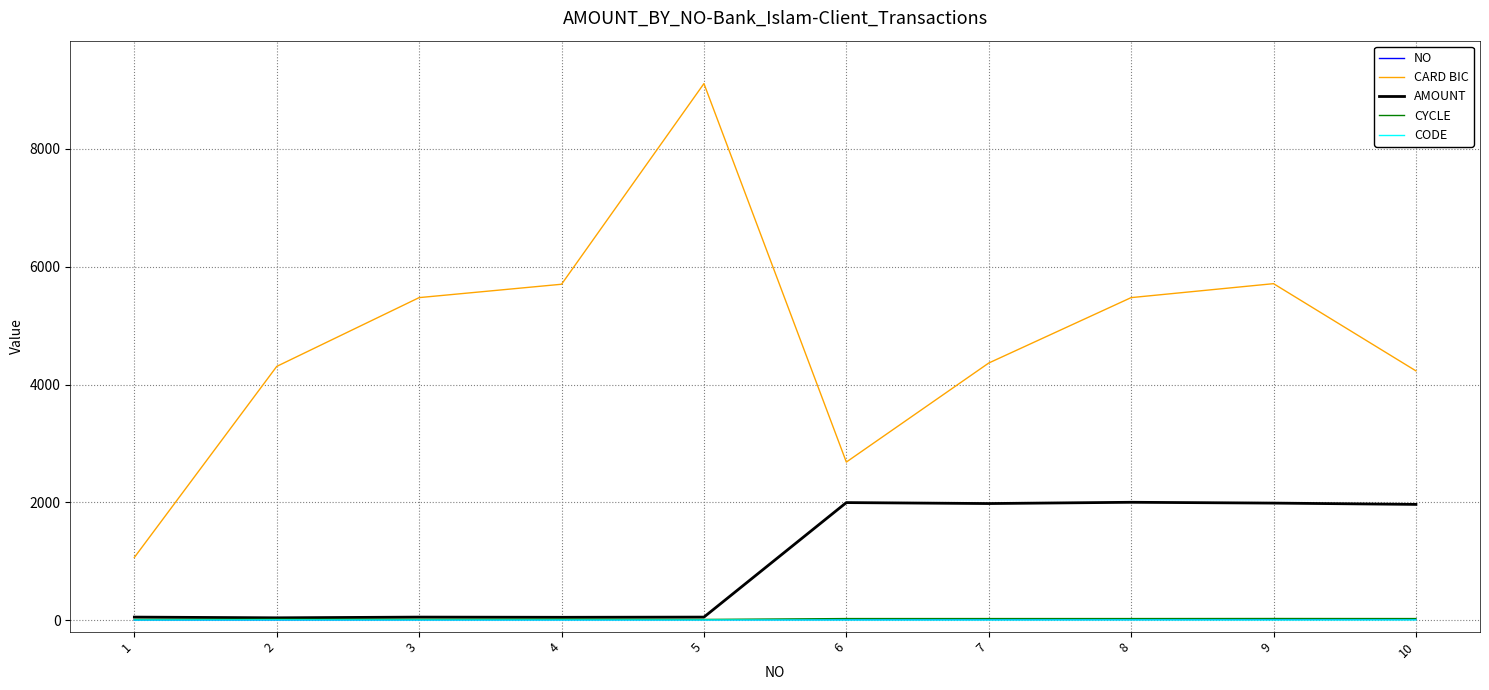

True or false: CARD BIC and AMOUNT intersect in this chart.

False